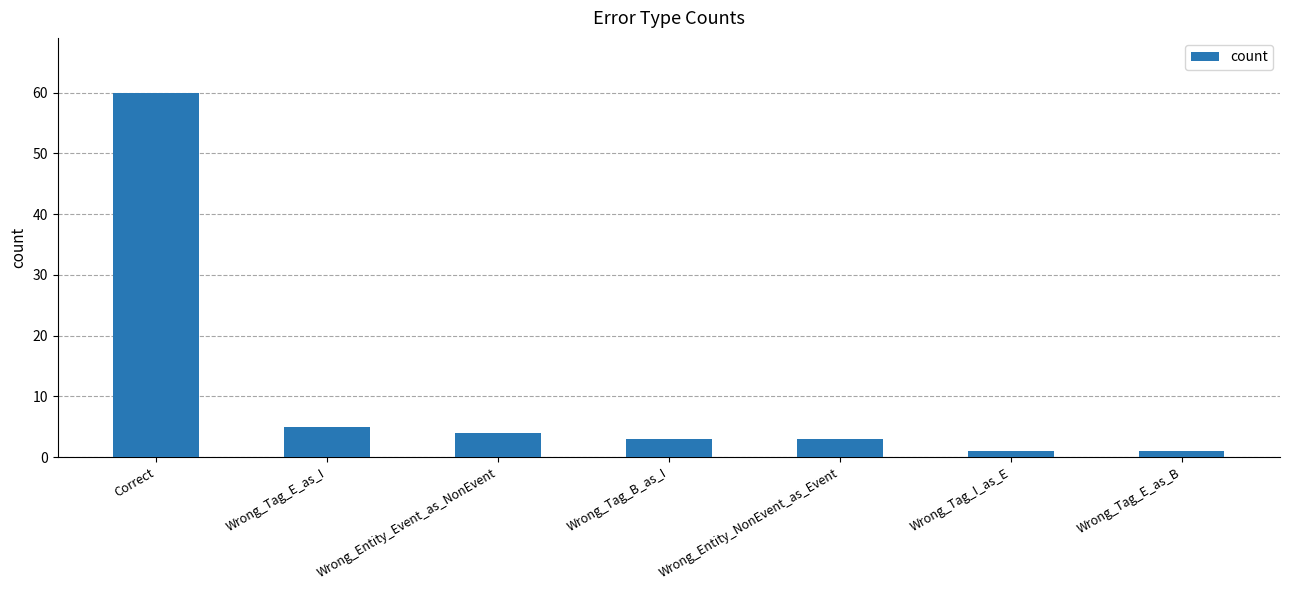

What is the ratio of the value at Wrong_Entity_Event_as_NonEvent to the value at Wrong_Tag_E_as_B?

4.0